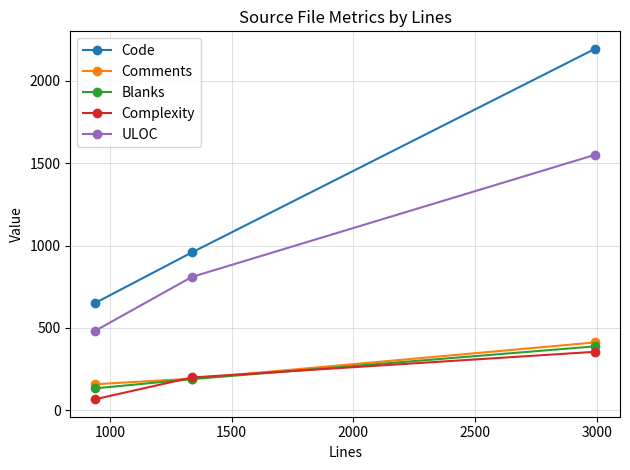

Which series has the largest total across all categories?

Code